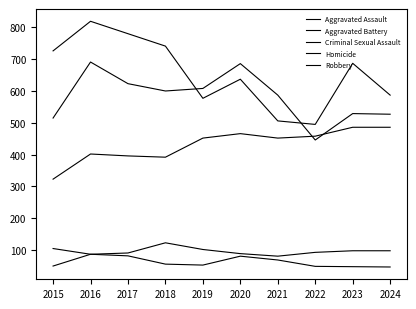

Count the number of categories in the chart.

10